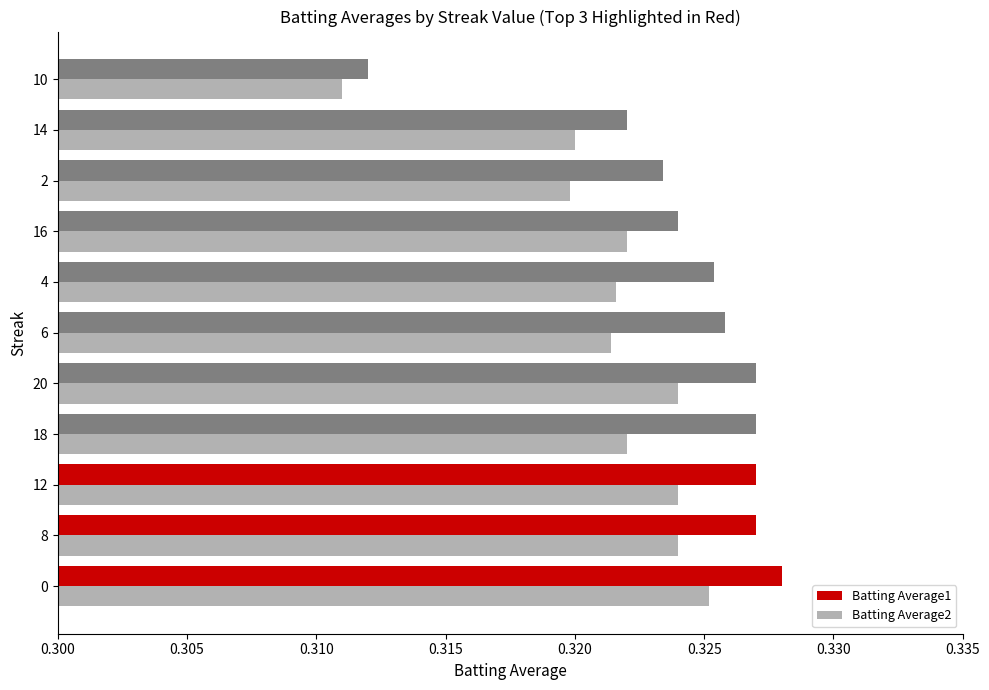

How many Batting Average2 values are between 0 and 1?

11